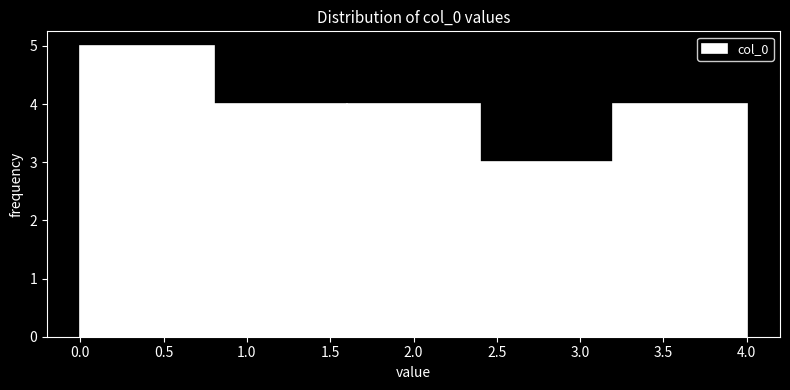

Reading left to right, transcribe this chart: for each bar, give the range it covers on the x-axis and its height. The values are not printed on the chart, so give them approximately, as read against the axis.

0.0 to 0.8: 5
0.8 to 1.6: 4
1.6 to 2.4: 4
2.4 to 3.2: 3
3.2 to 4.0: 4